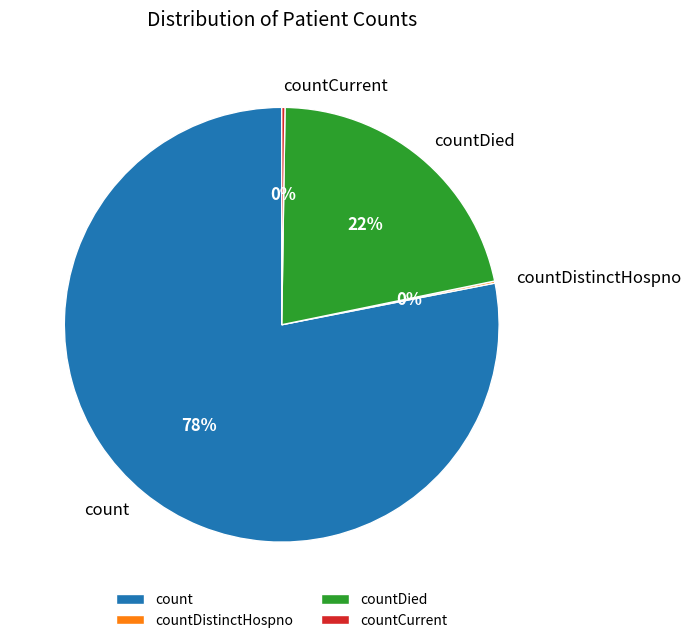

Which slice is the largest?

count